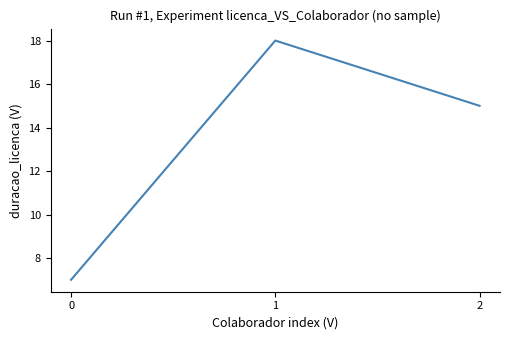

What is the difference between the values at 2 and 1?

3